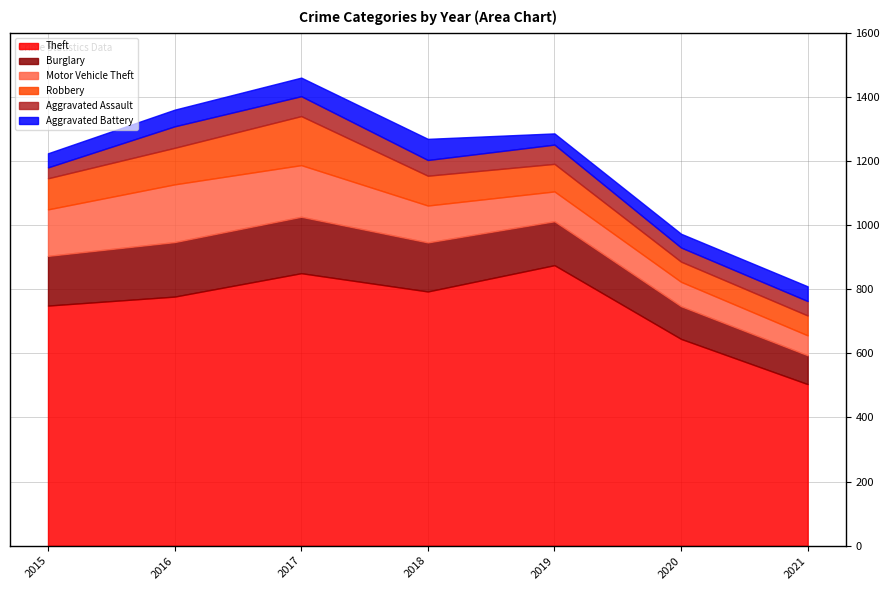

What is the difference between the maximum and minimum values in the Aggravated Assault series?

33